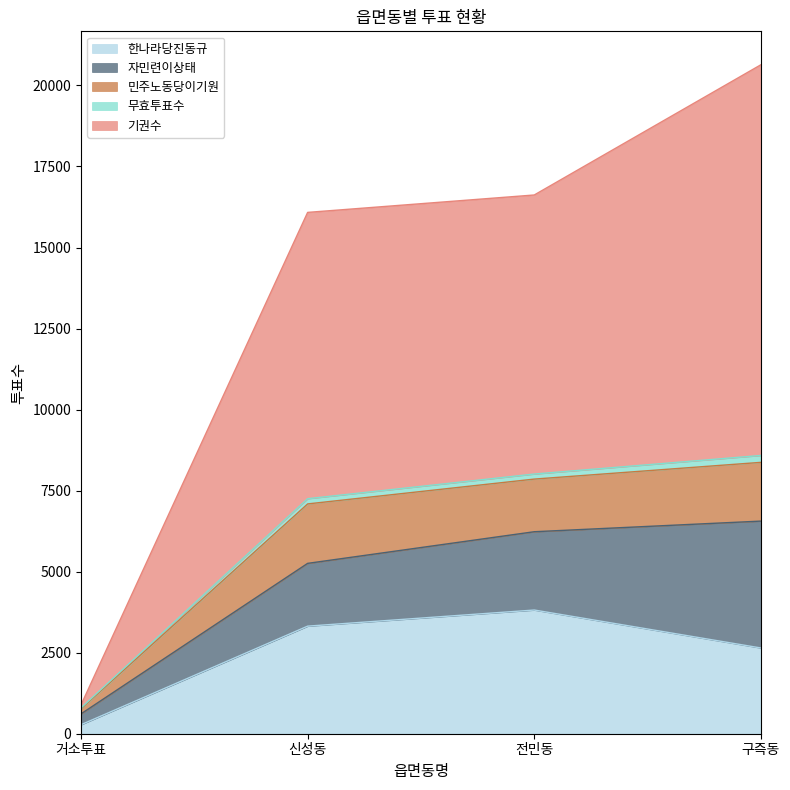

How many categories are shown in the chart?

4